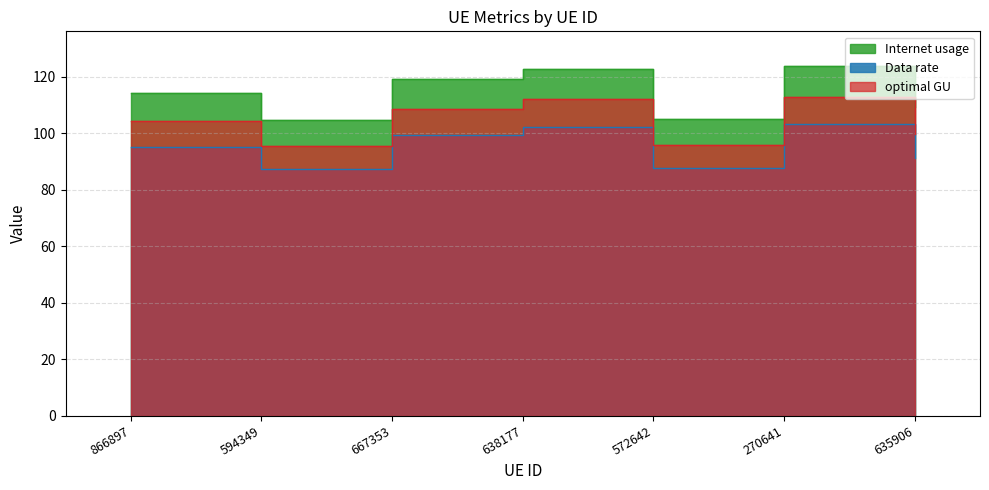

What position from the left is 594349?

2